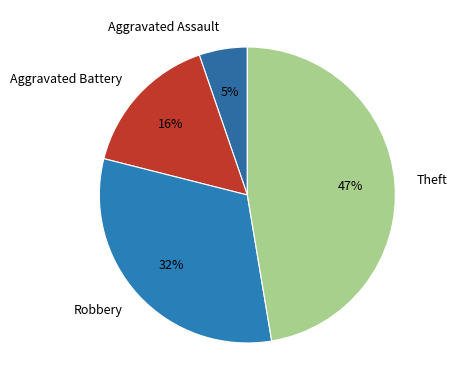

To the nearest percent, what percentage of the pie is Theft?

47%